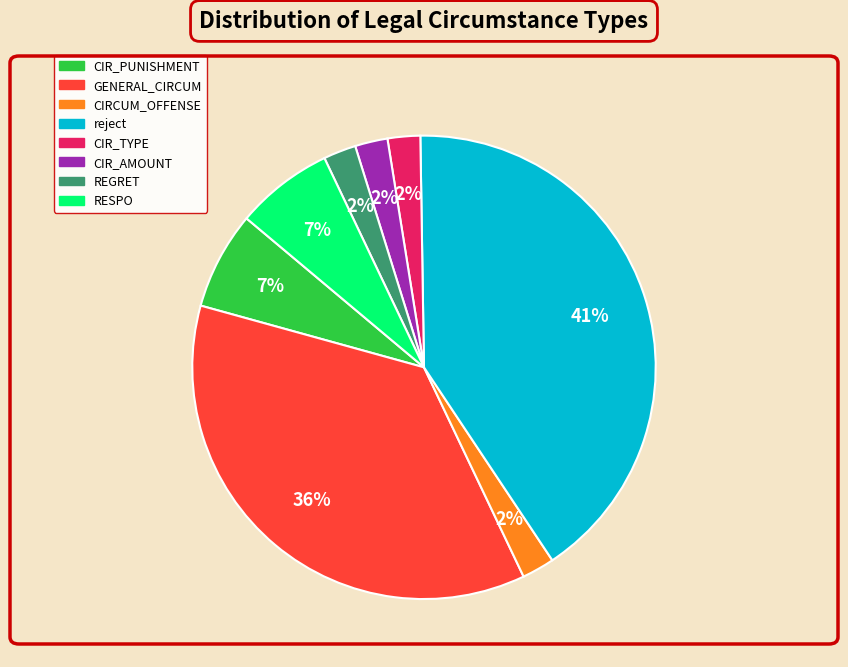

To the nearest percent, what is the difference between the largest and smallest slice percentages?

39%